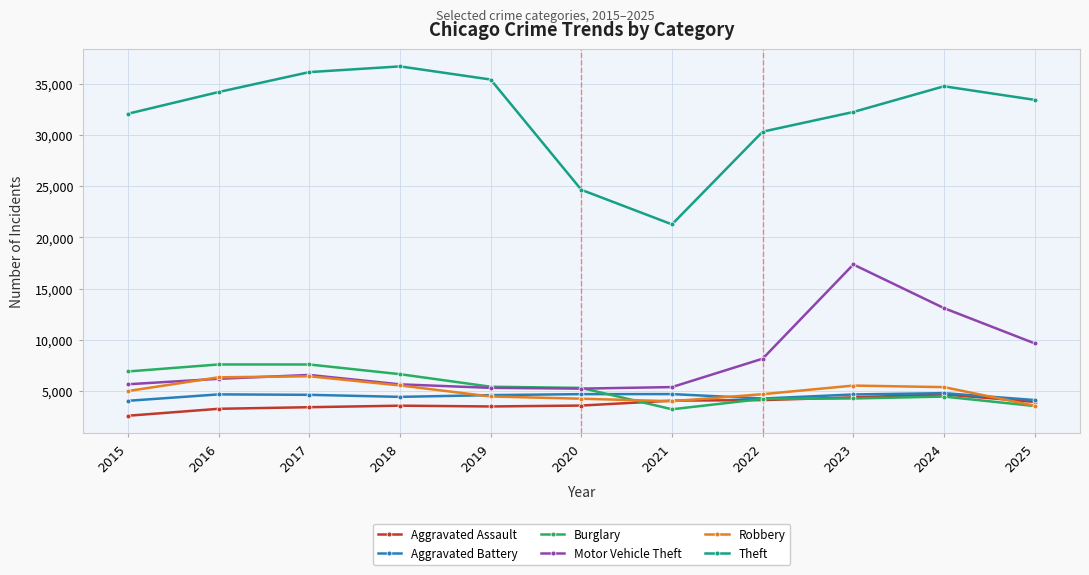

True or false: Aggravated Battery has more than 0 interior local peaks.

True